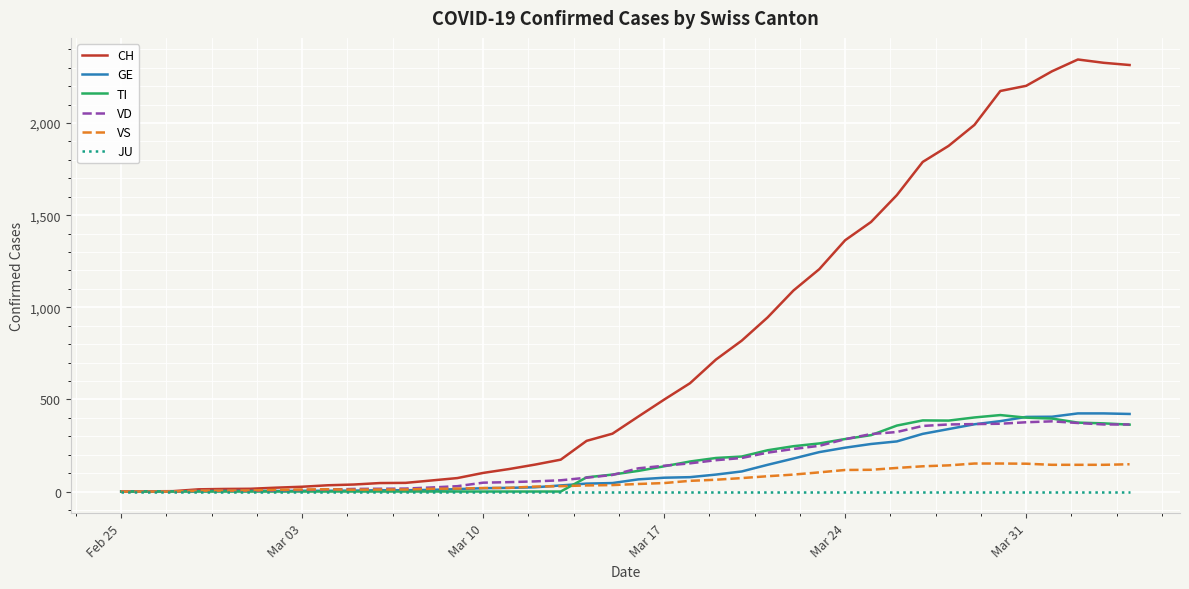

How many lines are shown in the chart?

6